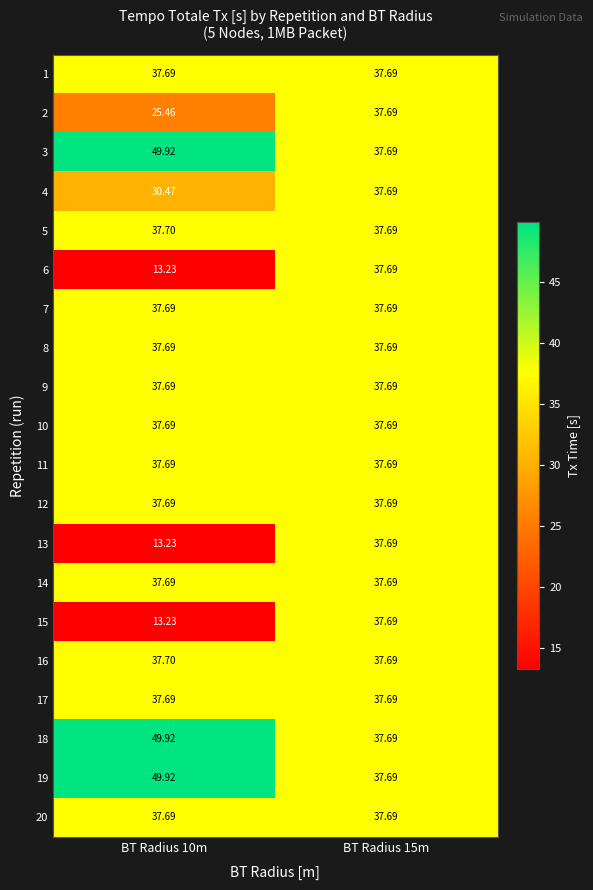

Is the value of 5 at BT Radius 10m greater than the value of 2 at BT Radius 10m?

Yes